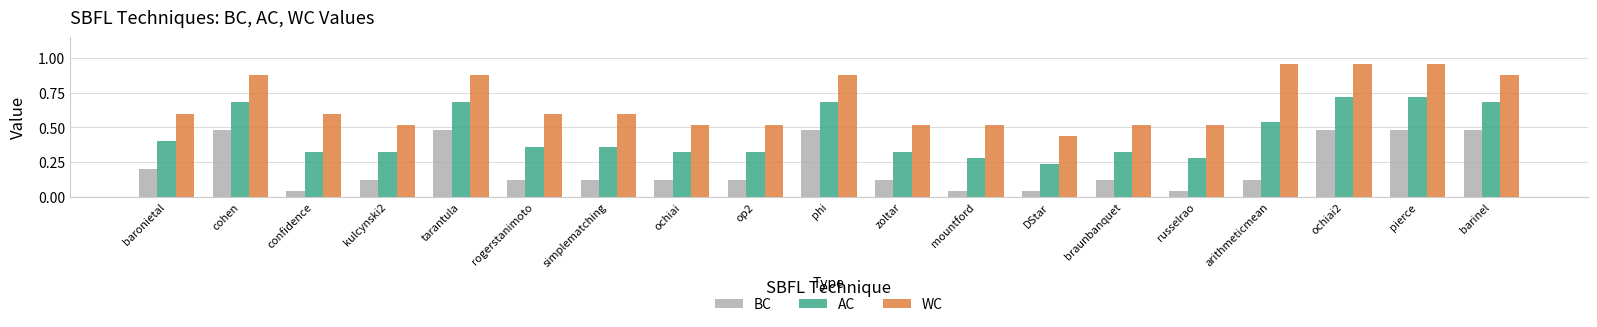

Rank the series by their average value, from lowest to highest.

BC, AC, WC